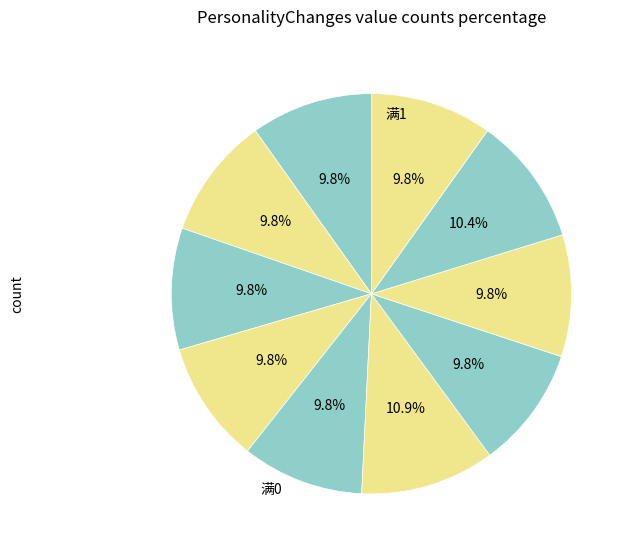

How many segments does this pie chart have?

10